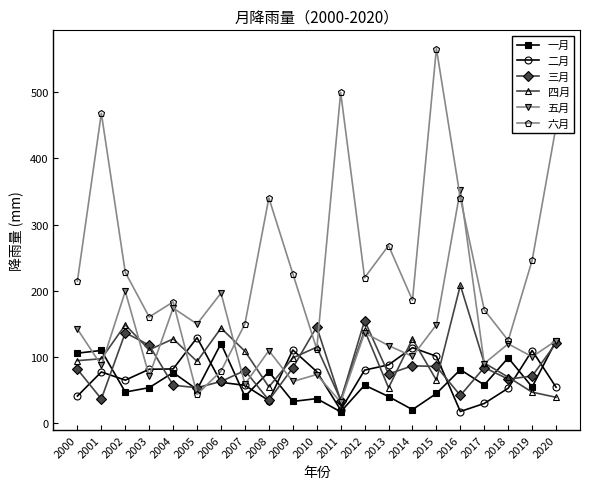

How many interior local valleys does the 五月 series have?

9